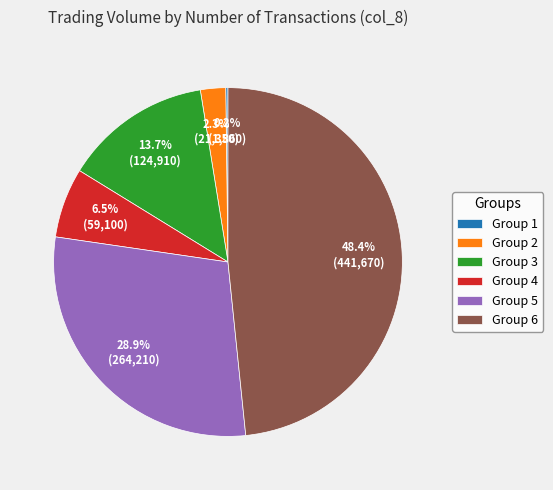

What is the largest slice in the pie chart?

Group 6